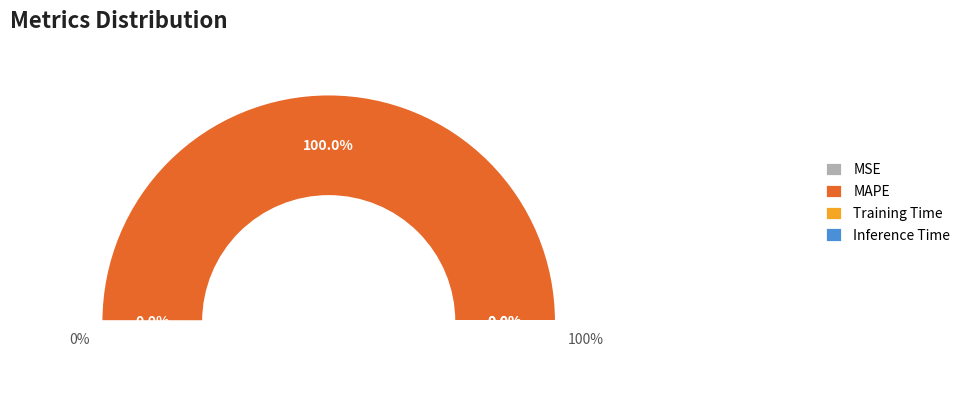

Which category has the biggest portion of the pie?

MAPE